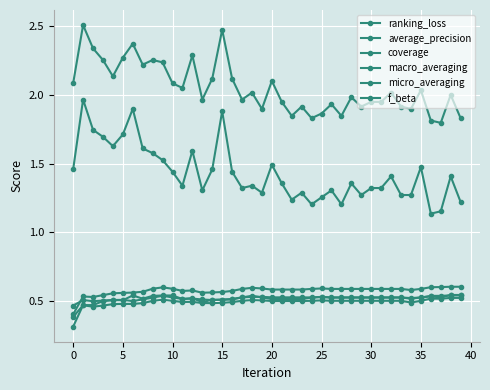

Does the chart have visible grid lines?

Yes